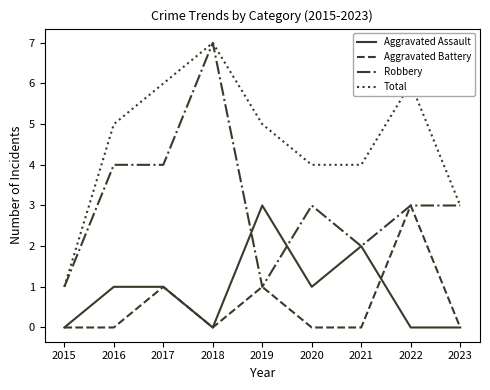

Reading left to right, transcribe all the data shown in this chart.

Aggravated Assault: 2015=0	2016=1	2017=1	2018=0	2019=3	2020=1	2021=2	2022=0	2023=0
Aggravated Battery: 2015=0	2016=0	2017=1	2018=0	2019=1	2020=0	2021=0	2022=3	2023=0
Robbery: 2015=1	2016=4	2017=4	2018=7	2019=1	2020=3	2021=2	2022=3	2023=3
Total: 2015=1	2016=5	2017=6	2018=7	2019=5	2020=4	2021=4	2022=6	2023=3